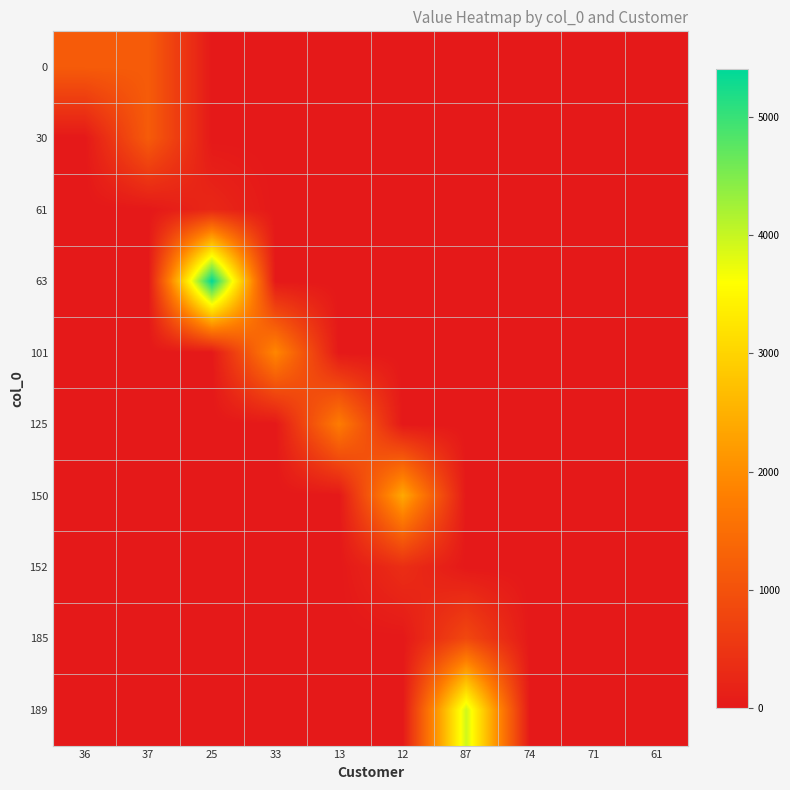

Which series changed the most between 25 and 33?

63